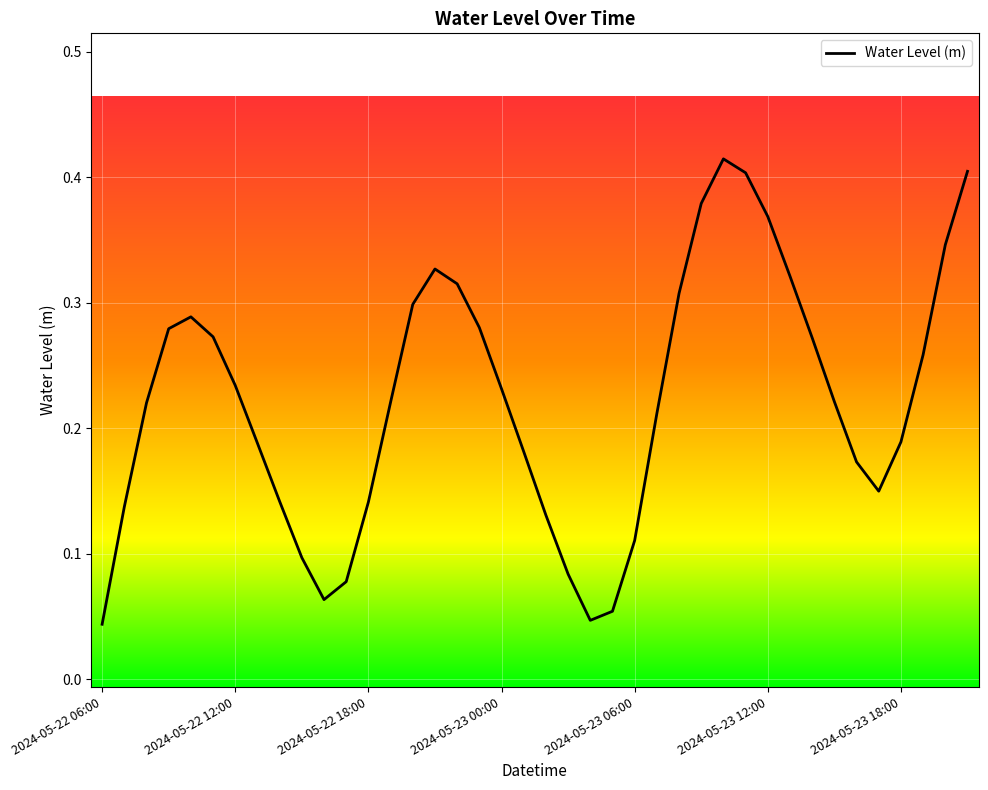

Does the chart display data point markers on the line(s)?

No